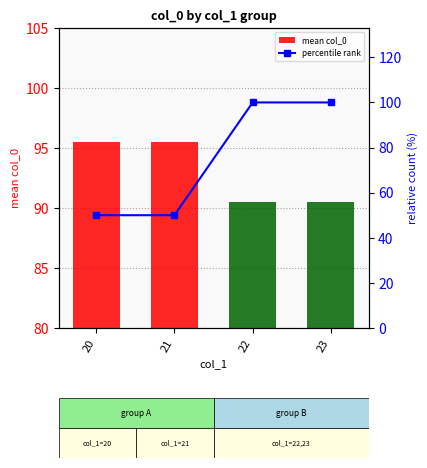

At which label does percentile rank reach its peak?

22